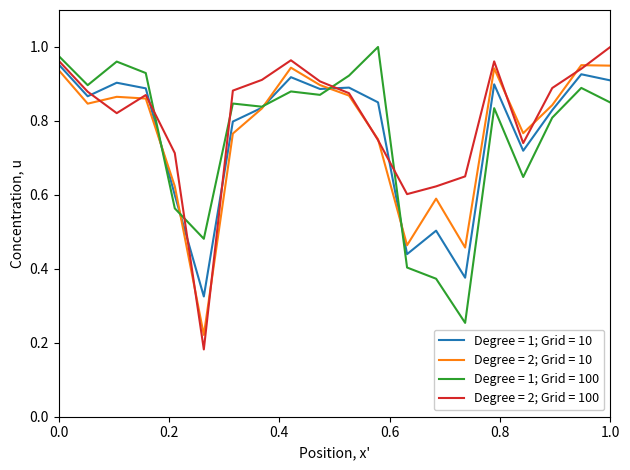

Which series has the widest spread of values?

Degree = 2; Grid = 100